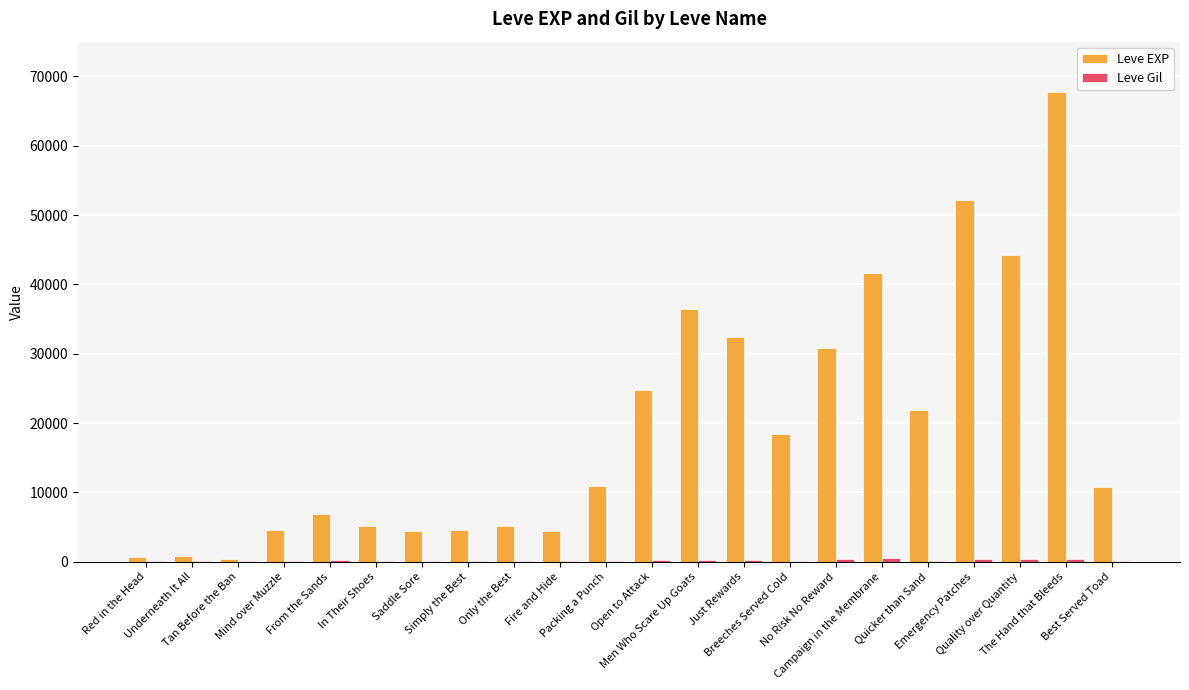

Where is Leve EXP nearest to the value 34050?

Just Rewards